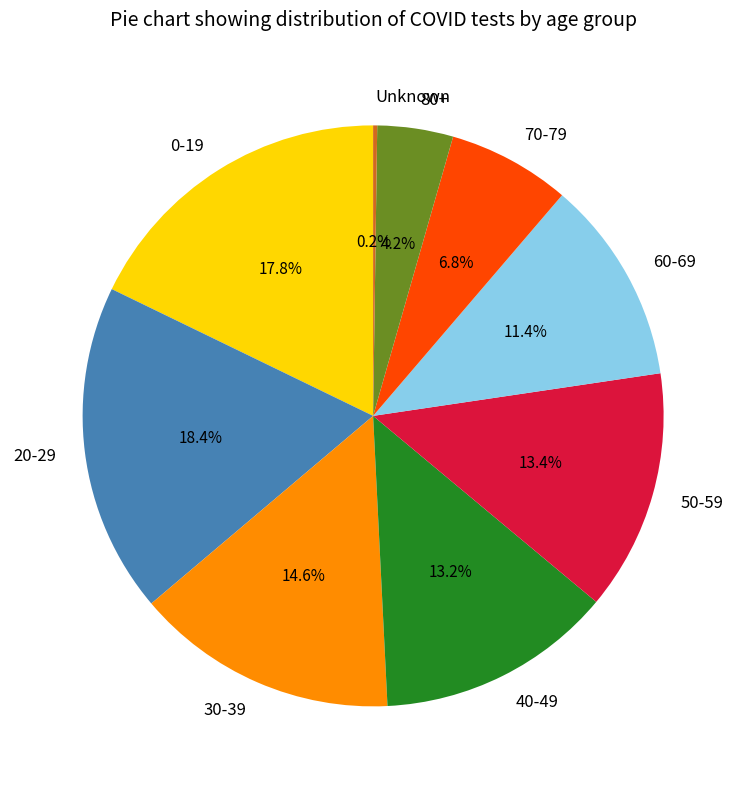

Does 20-29 account for over 50% of the chart?

No